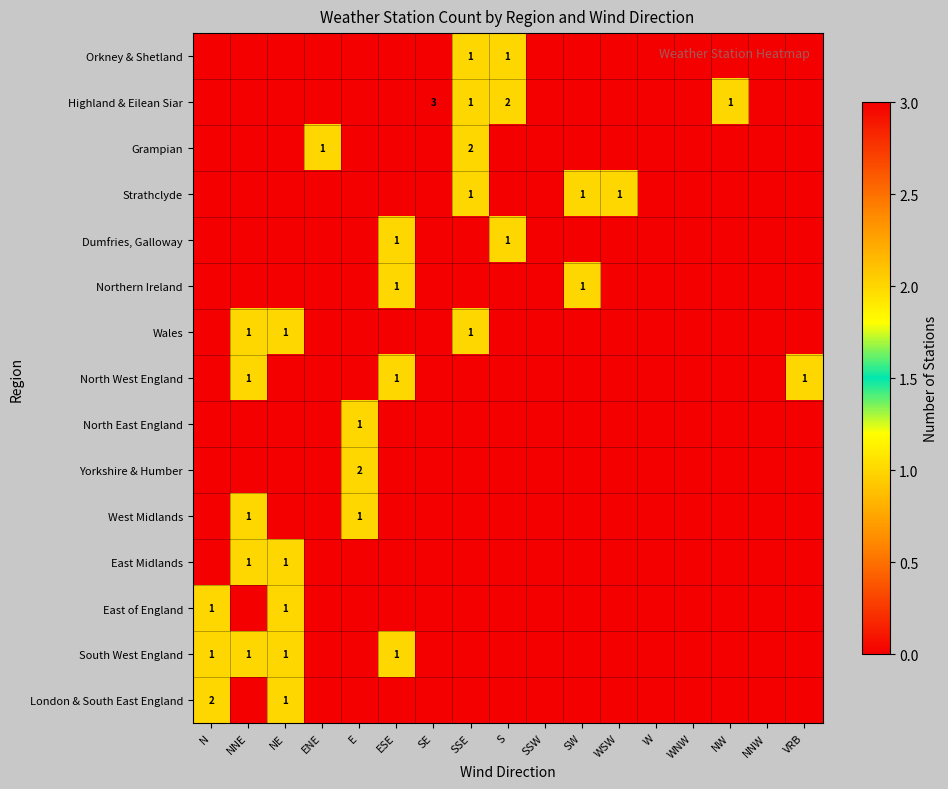

What is the difference between the second highest and second lowest values in the Dumfries, Galloway series?

1